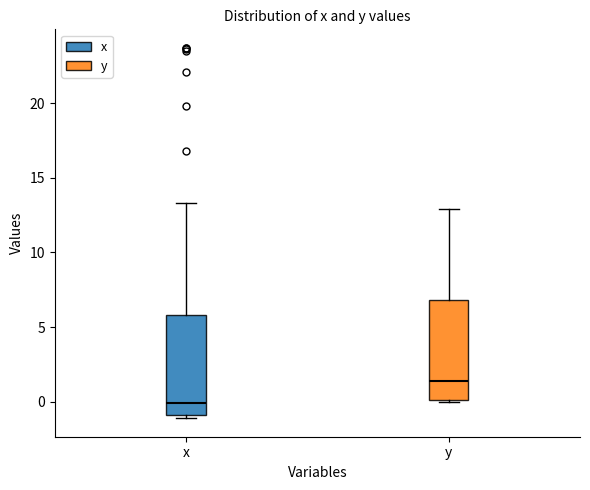

Reading left to right, transcribe this box plot: for each box, give where its median line is, the range the box spans, and where its two whiskers end, as read against the y-axis. The values are not printed on the chart, so give them approximately, as read against the axis.

x: median 0.0, box -1.0 to 6.0, whiskers -1.0 (just below the box's lower edge) to 13.5
y: median 1.5, box 0.0 to 7.0, whiskers 0.0 to 13.0